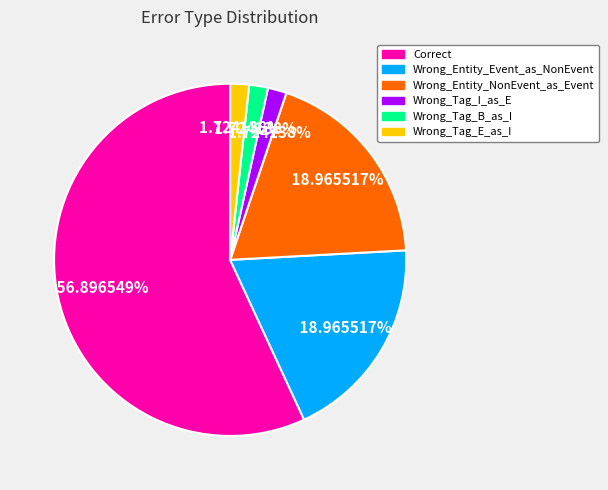

What is the largest slice in the pie chart?

Correct